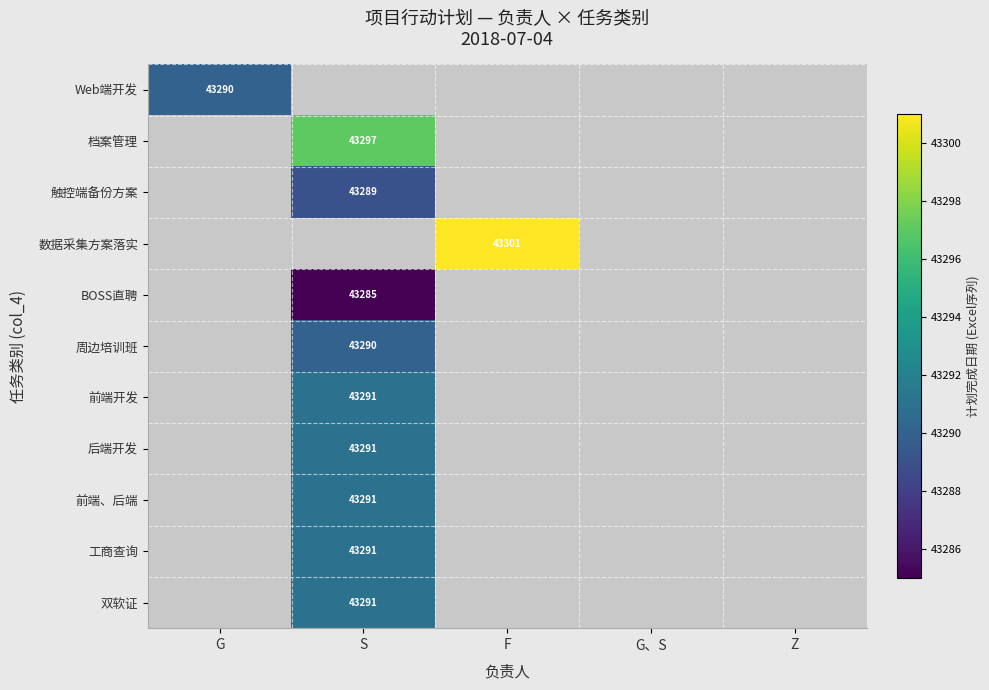

The 后端开发 series shows 43291 at S. True or false?

True